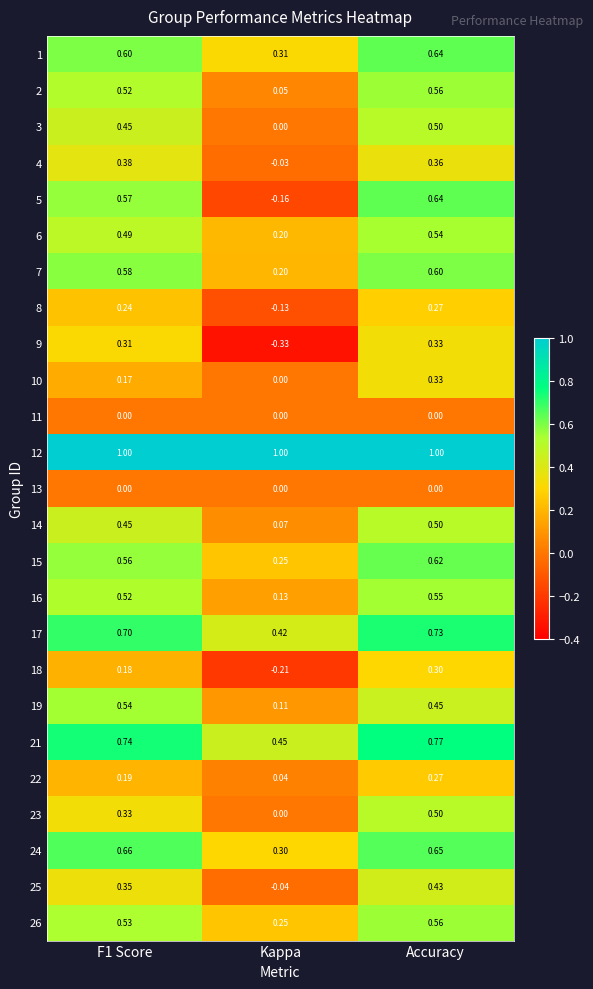

At which category is the sum across all series the highest?

Accuracy